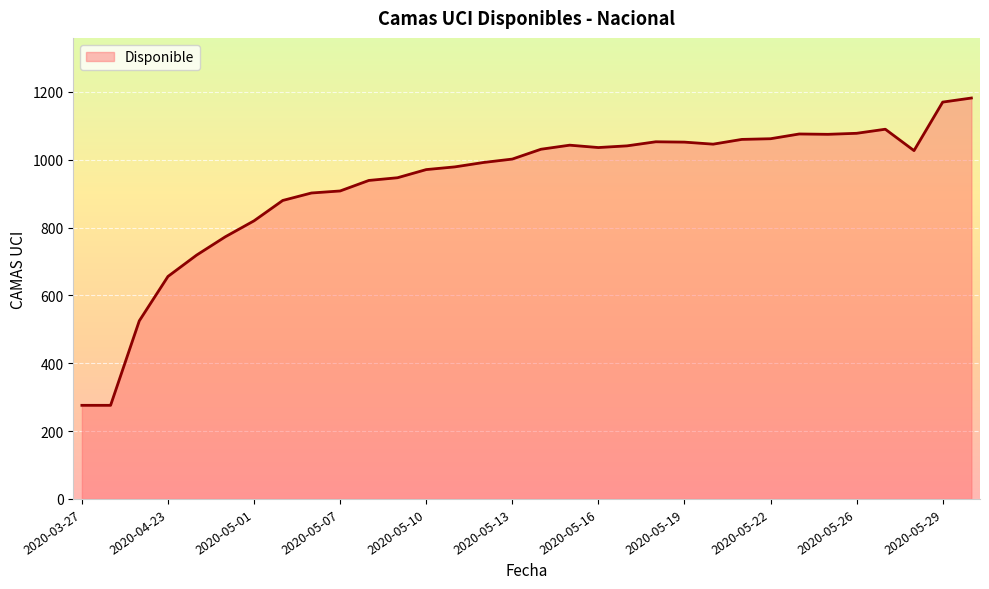

What is the difference between the maximum and minimum values?

906